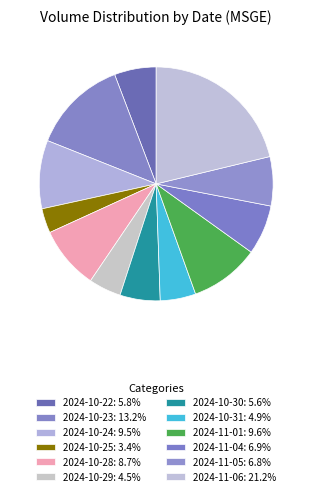

How many slices are in this pie chart?

12